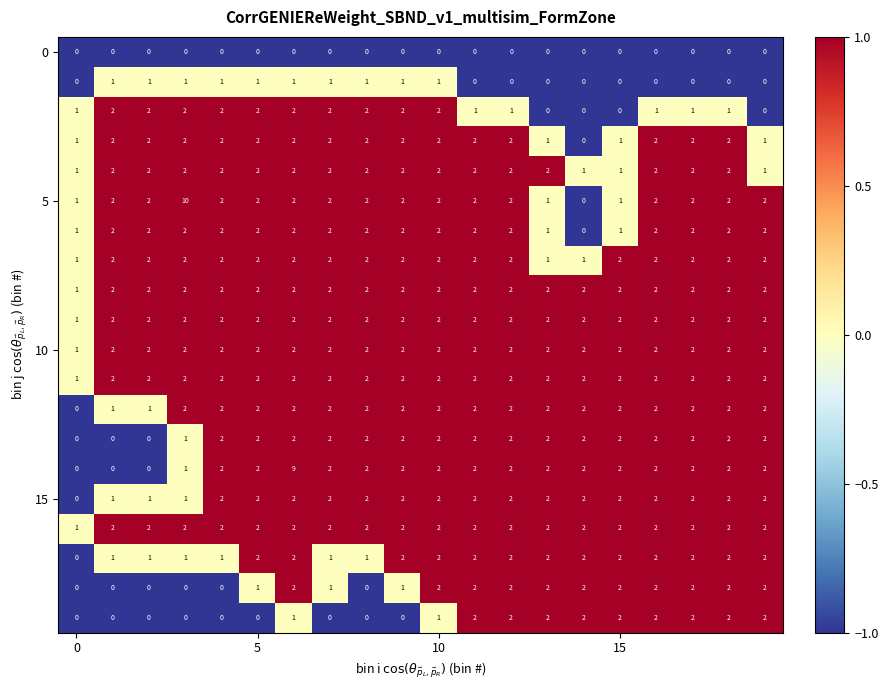

Which series has the largest range (max minus min)?

5